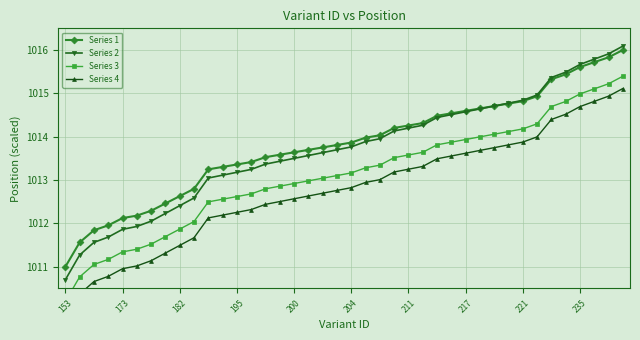

What is the minimum value for Series 1?

1011.0